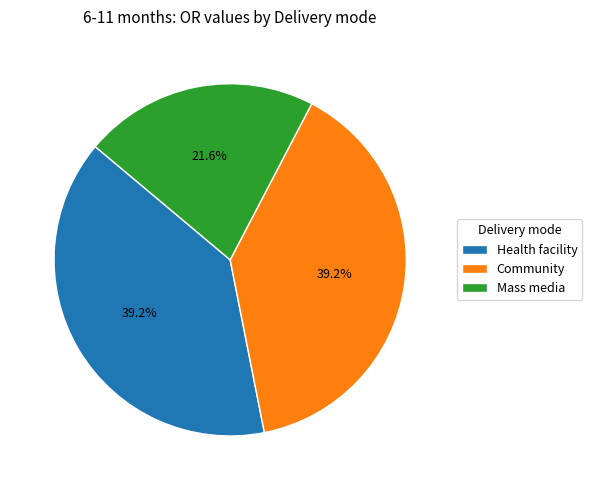

Does any single category account for the majority?

No